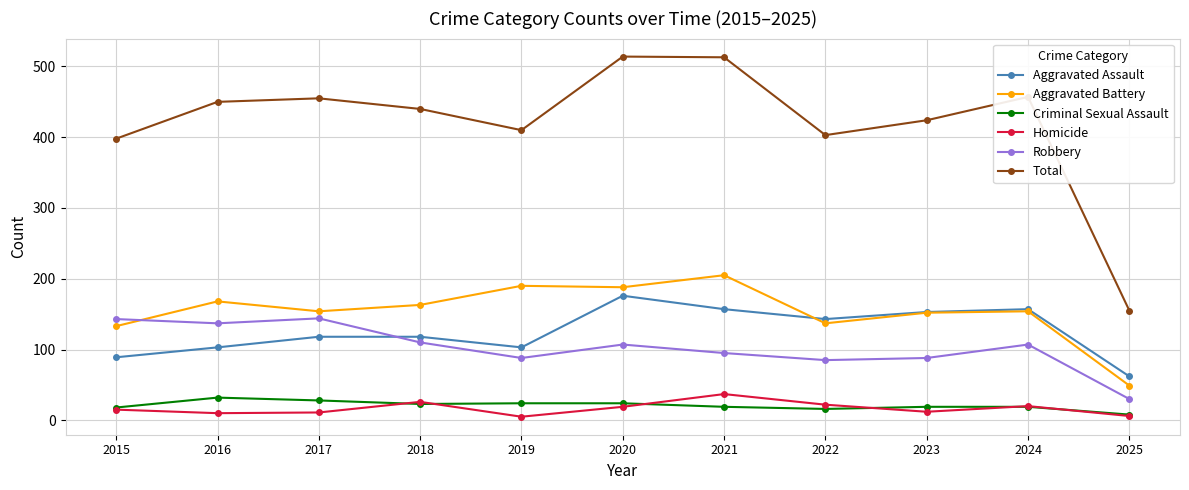

Is this an area chart (filled region under the line)?

No